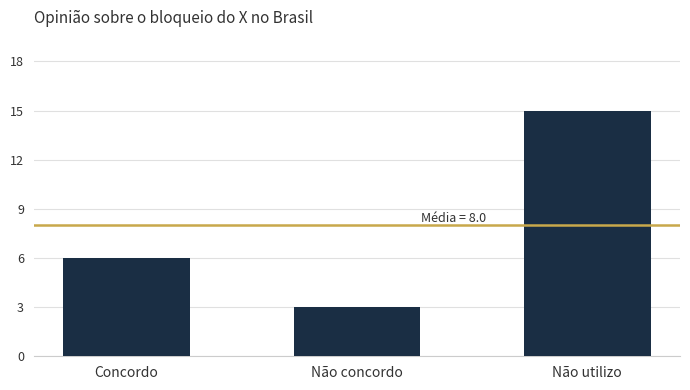

At which category does the chart reach its peak across all series?

Não utilizo